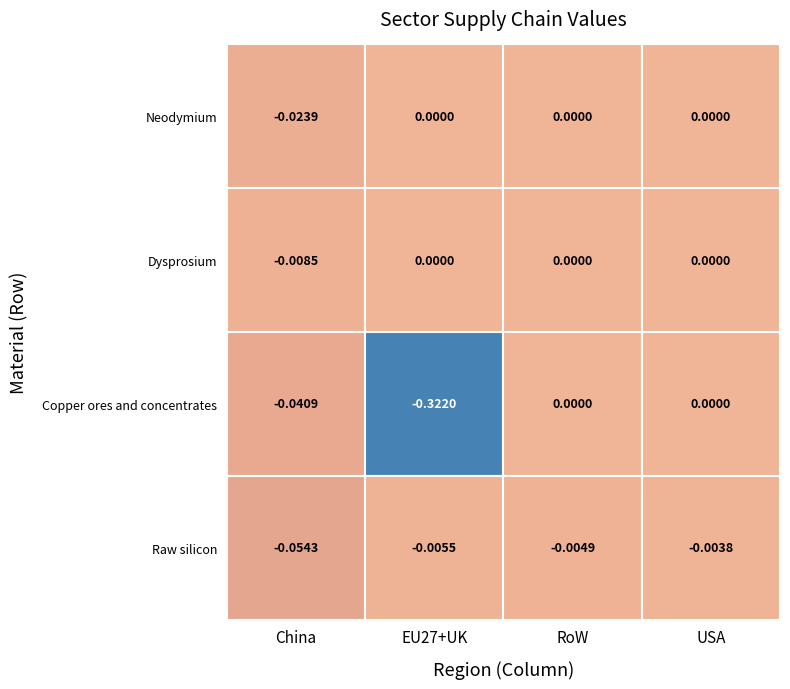

Reading left to right, transcribe all the data shown in this chart.

China: Neodymium=-0.0	Dysprosium=-0.0	Copper ores and concentrates=-0.0	Raw silicon=-0.1
EU27+UK: Neodymium=0.0	Dysprosium=0.0	Copper ores and concentrates=-0.3	Raw silicon=-0.0
RoW: Neodymium=0.0	Dysprosium=0.0	Copper ores and concentrates=0.0	Raw silicon=-0.0
USA: Neodymium=0.0	Dysprosium=0.0	Copper ores and concentrates=0.0	Raw silicon=-0.0